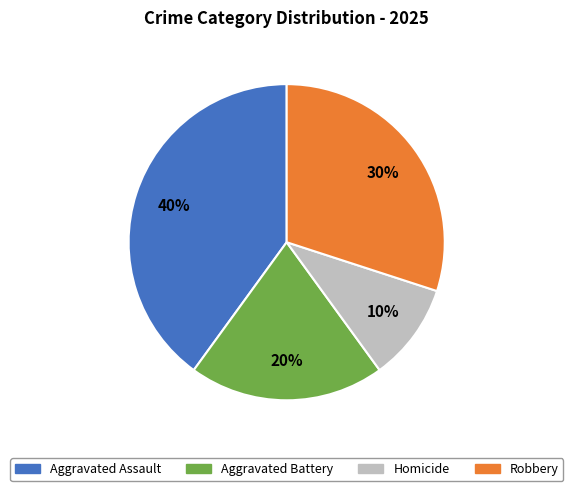

Approximately how many times larger is the value at Aggravated Battery compared to Aggravated Assault?

0.5